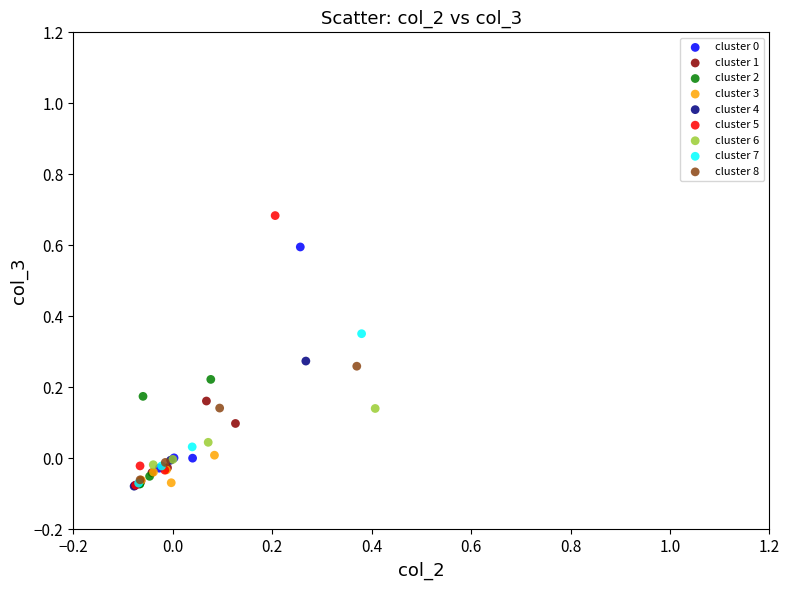

Which series contains the highest Y value?

cluster 5